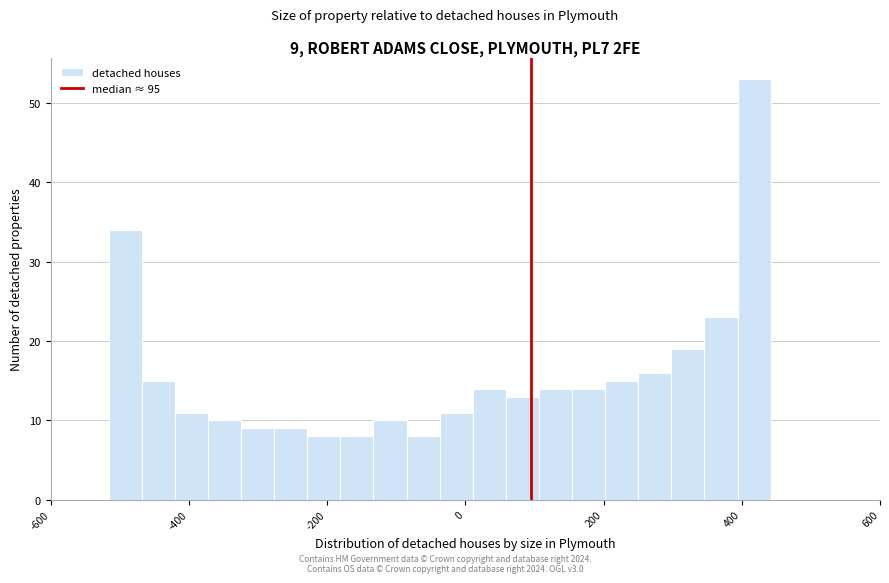

Read against the x-axis, roughly where is the centre of the tallest bar?

420